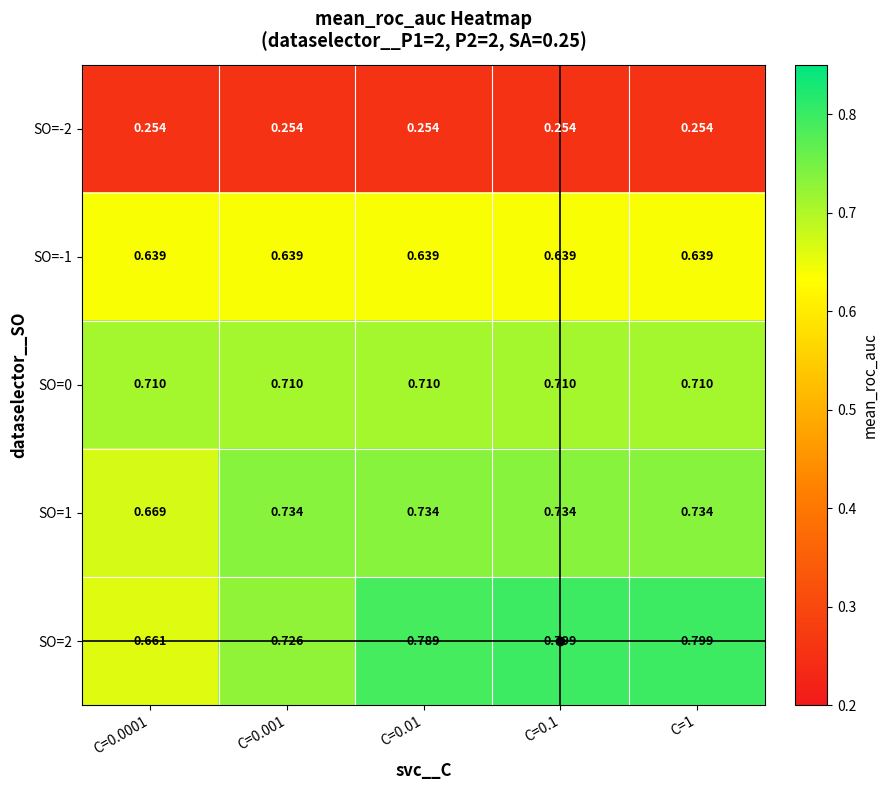

Is the value of SO=-2 at C=0.001 greater than the value of SO=0 at C=0.1?

No